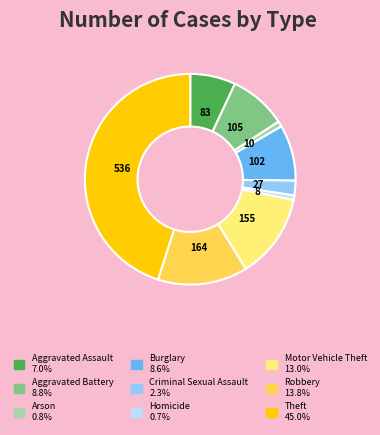

Which slice is the largest?

Theft